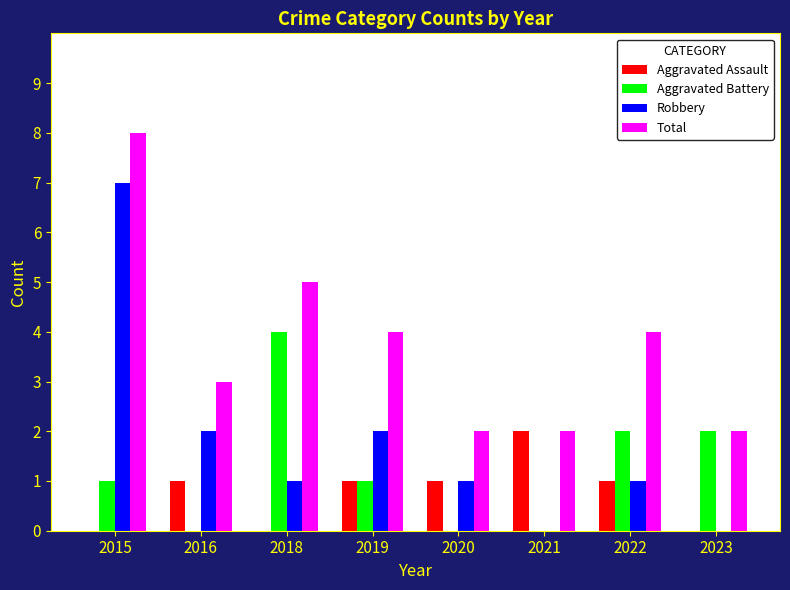

How many groups of bars are there?

8